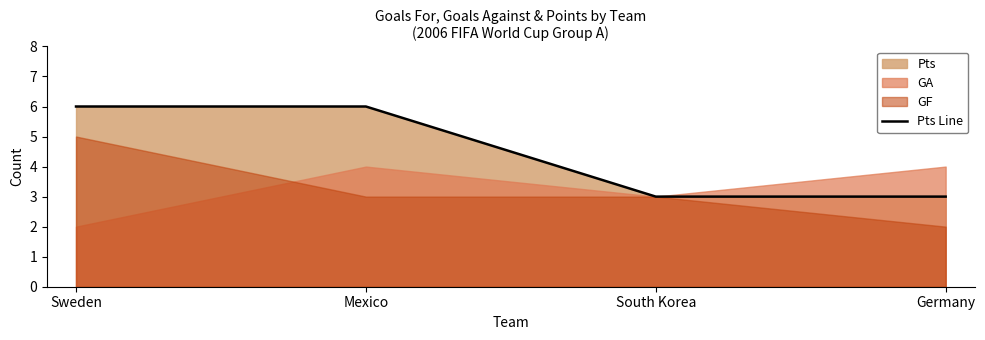

True or false: the data shows 8 at Sweden.

False